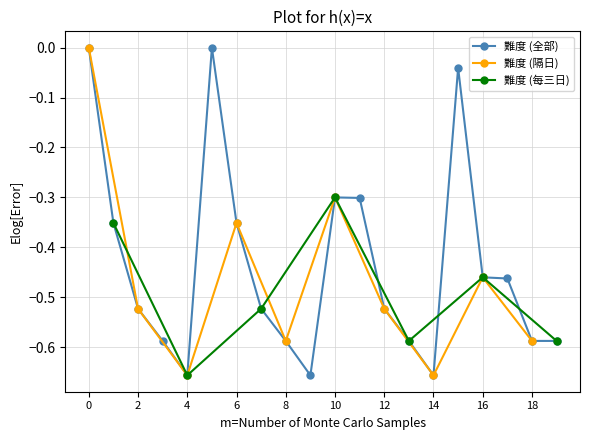

True or false: 難度 (全部) has a value of -0.2 at 6.

False